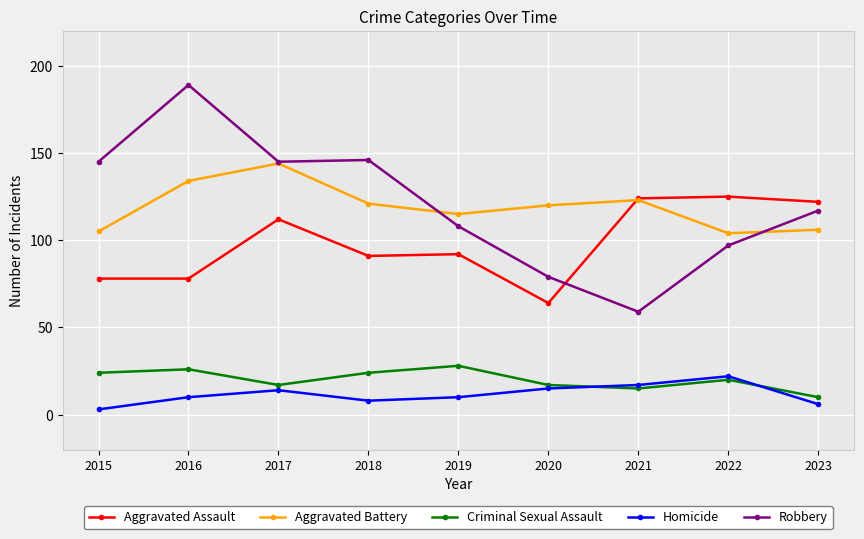

What value does the Criminal Sexual Assault series have at 2022?

20